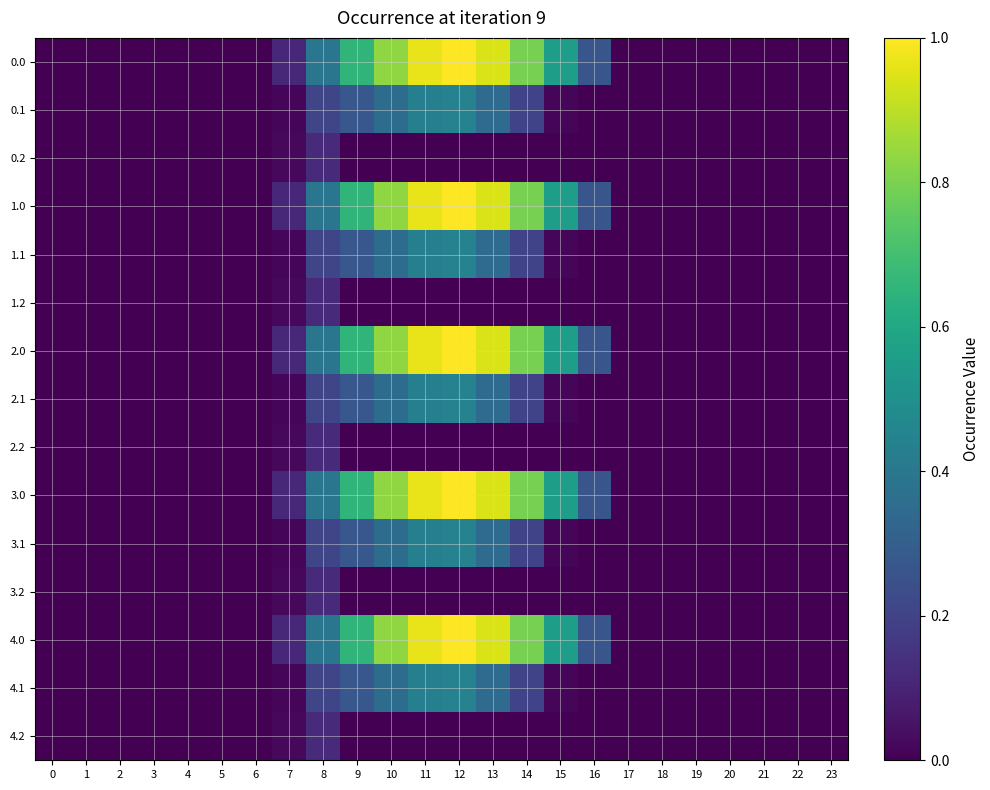

List the series in order of their peak value, lowest first.

0.2, 1.2, 2.2, 3.2, 4.2, 0.1, 1.1, 2.1, 3.1, 4.1, 0.0, 1.0, 2.0, 3.0, 4.0